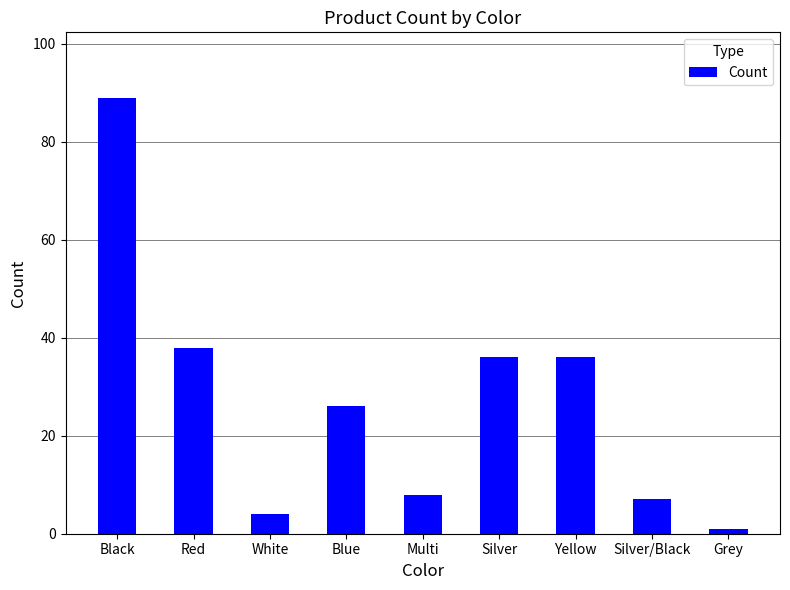

What is the label of the 1st bar from the right?

Grey